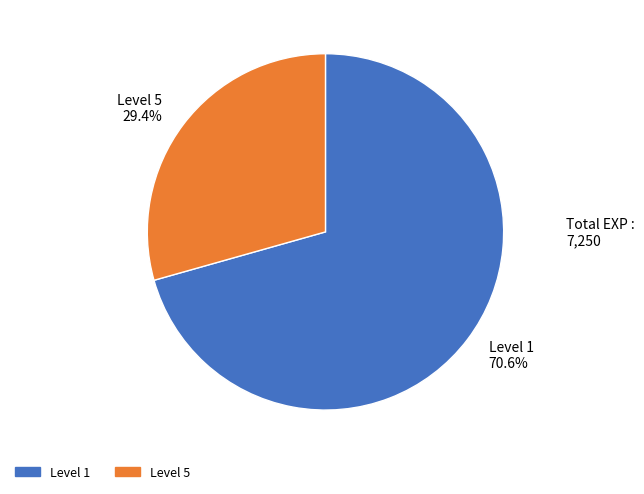

To the nearest percent, what is the difference between the largest and smallest slice percentages?

41%